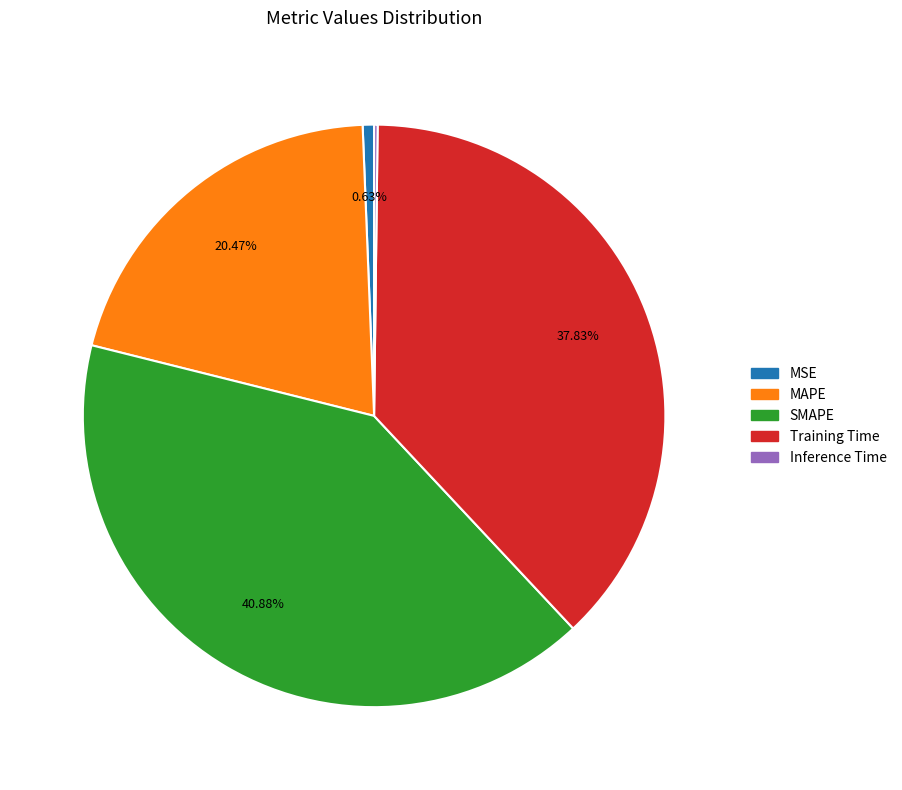

What percentage is the MAPE slice, to the nearest percent?

20%